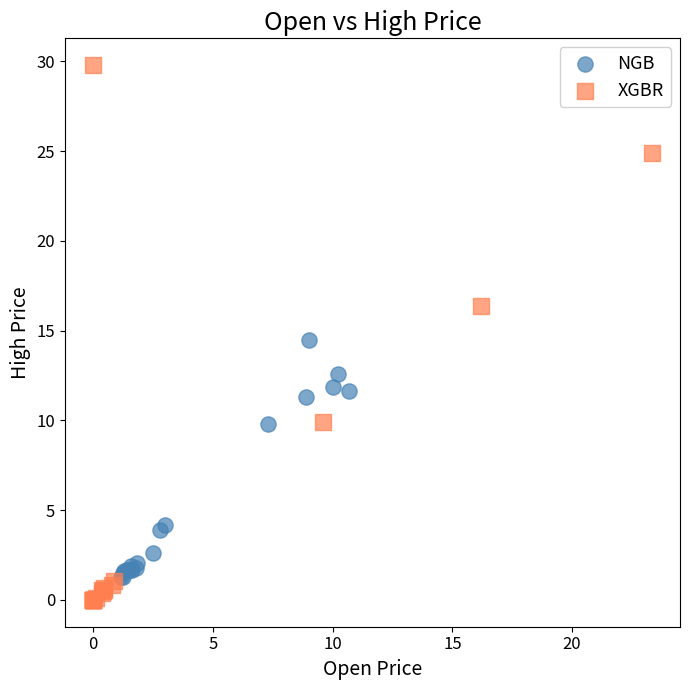

Which series reaches the maximum Y coordinate?

XGBR